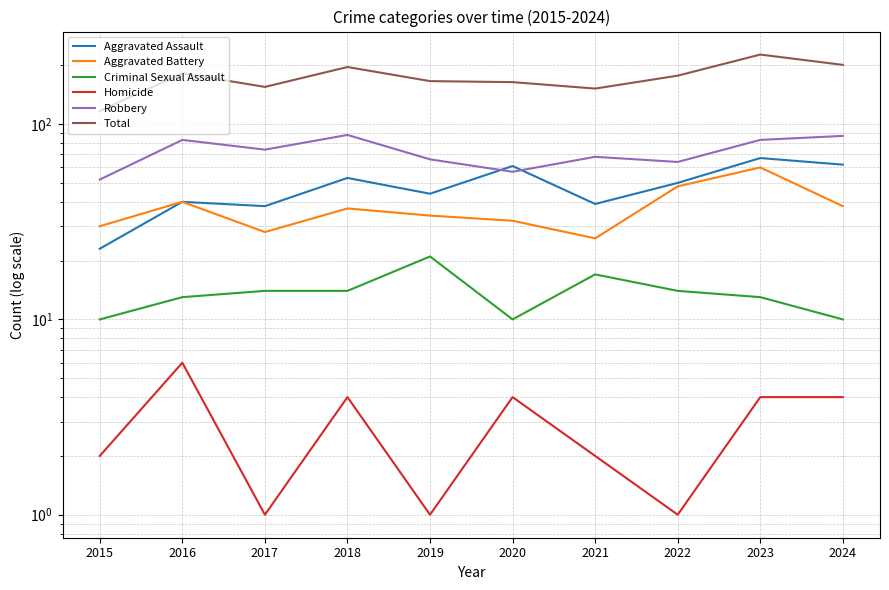

At which label does Criminal Sexual Assault first exceed 14?

2019